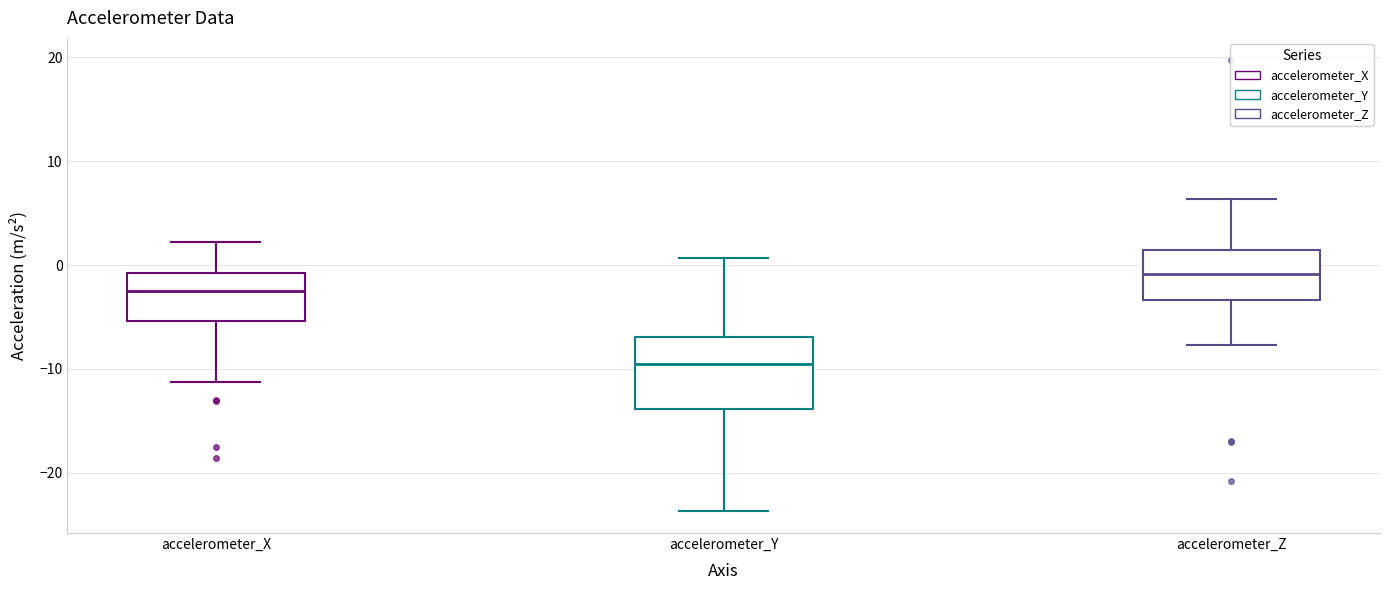

Comparing the boxes themselves (not the whiskers), which one is the tallest?

accelerometer_Y